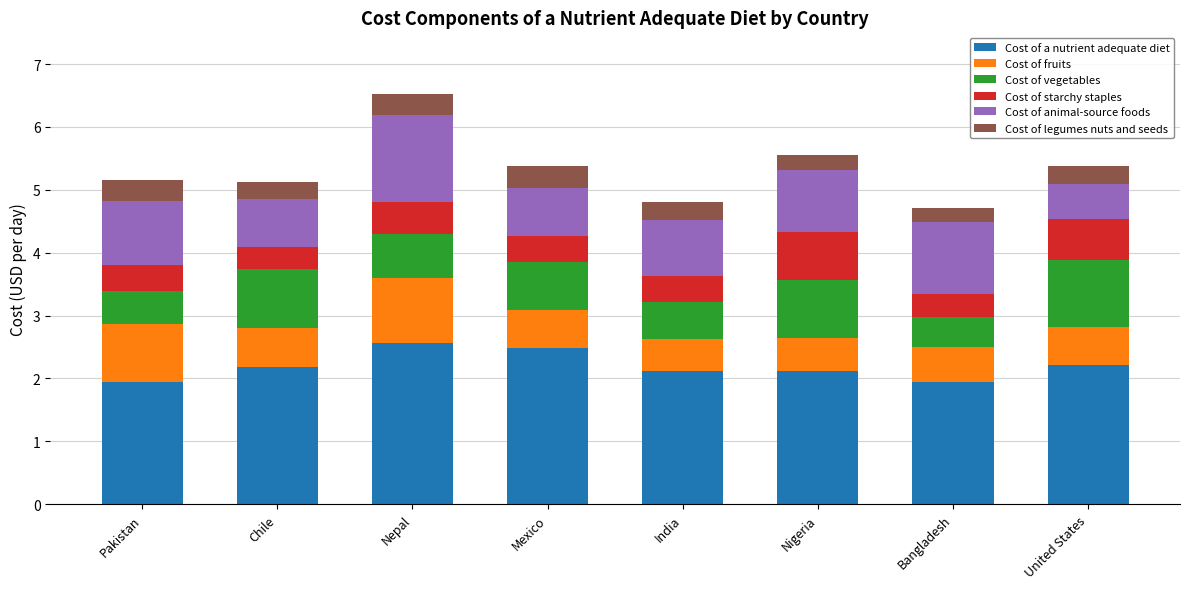

What is the lowest value of the Cost of a nutrient adequate diet series?

1.9